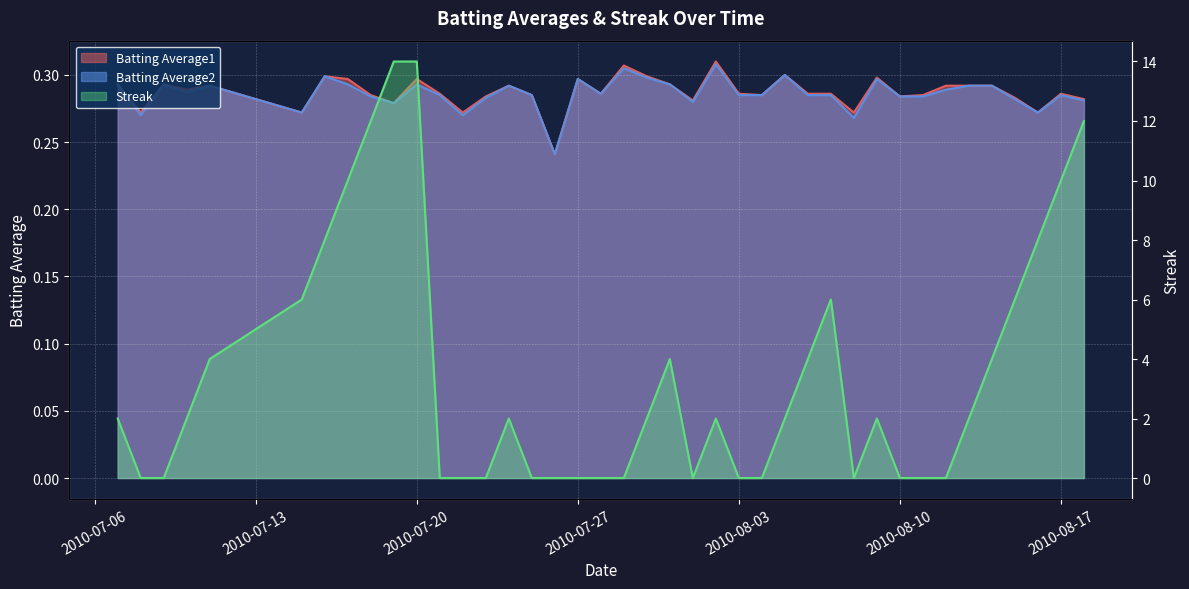

After their last crossing, which series has the higher values: Streak or Batting Average2?

Streak